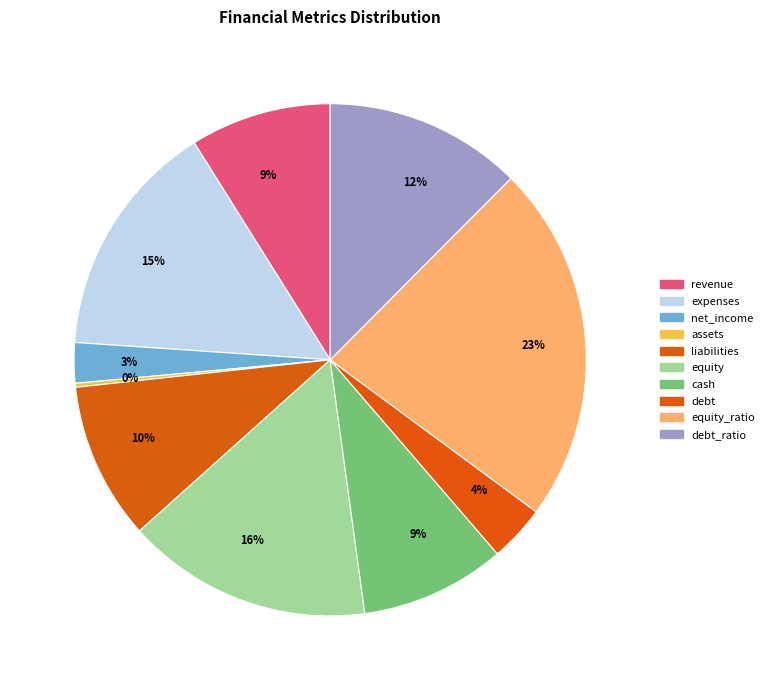

How many slices are in this pie chart?

10